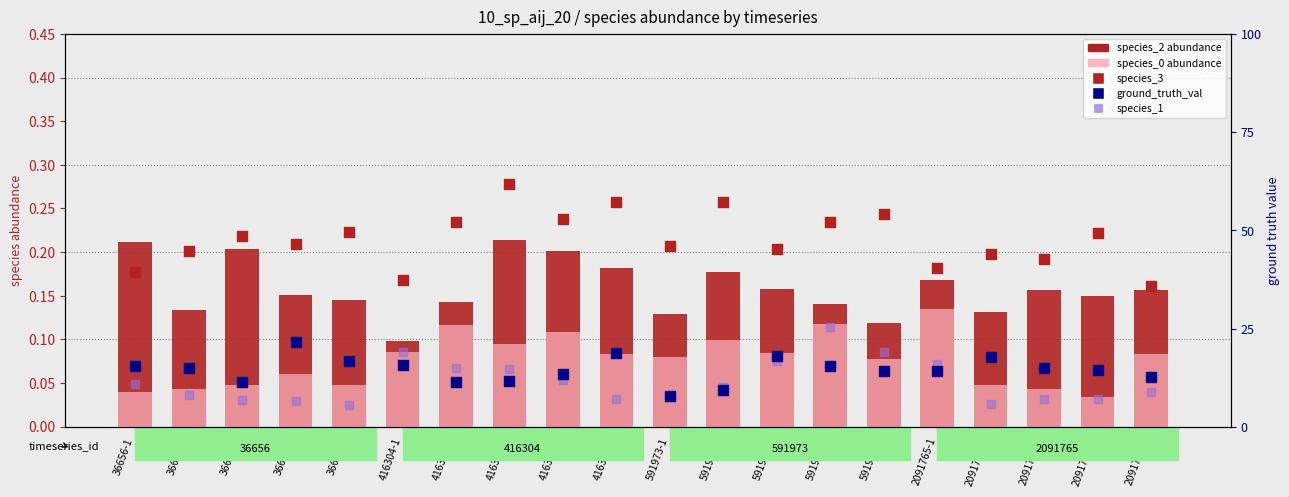

Is the value of species_3 at 416304-1 greater than the value of species_0 (abundance) at 591973-4?

Yes